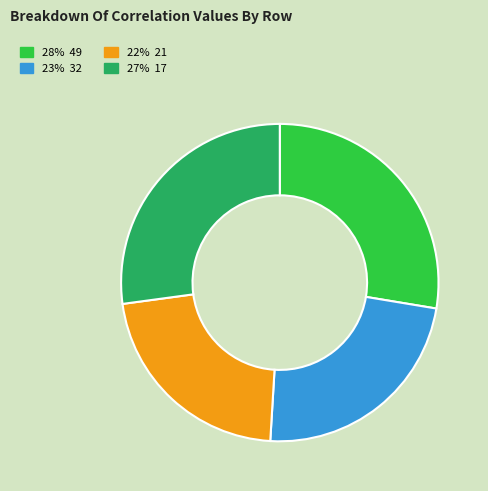

Is there any slice that represents more than half of the pie?

No